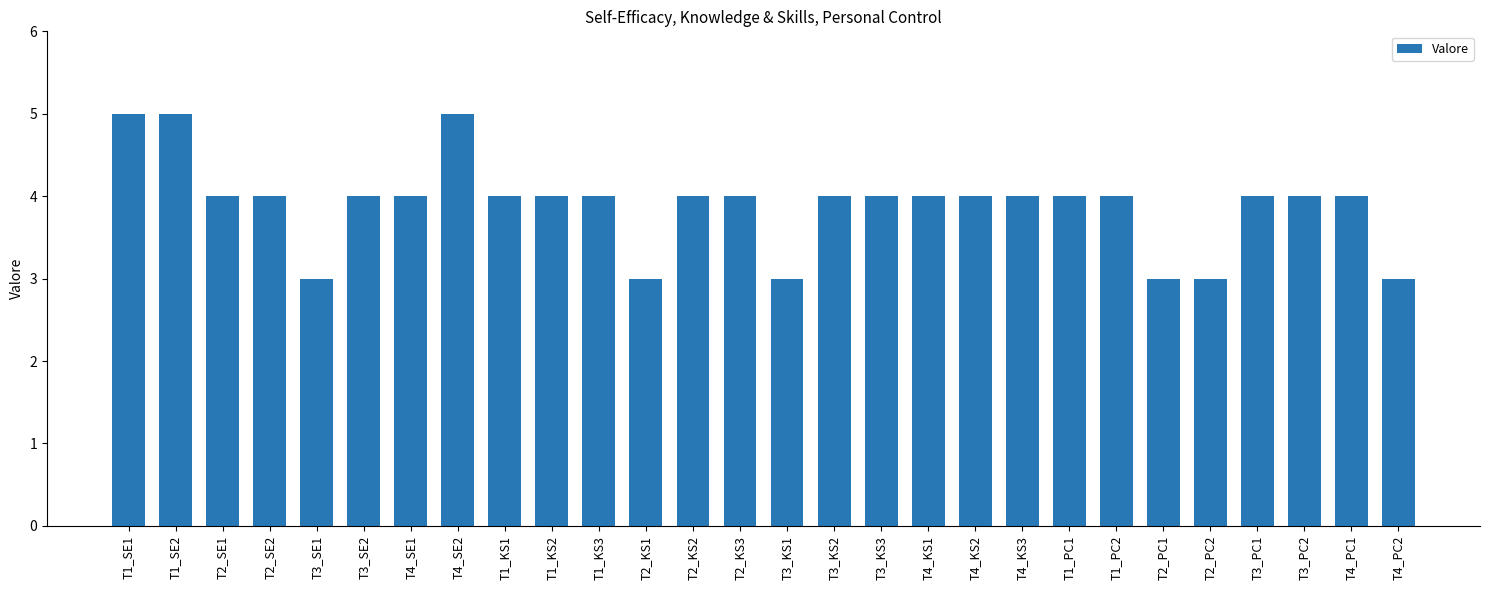

What is the label of the 16th bar from the left?

T3_KS2